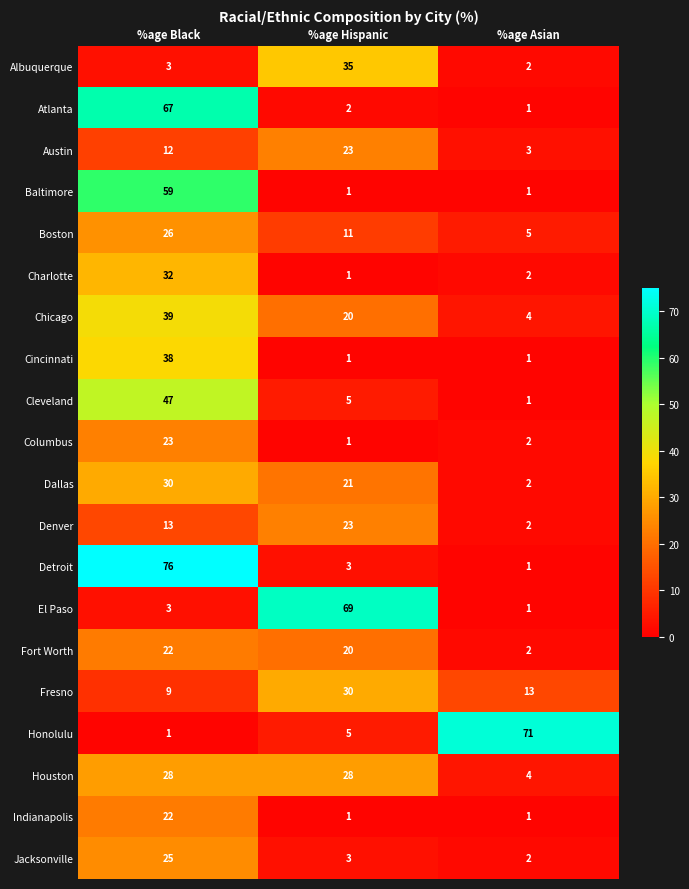

True or false: Boston has a value of 11 at %age Hispanic.

True